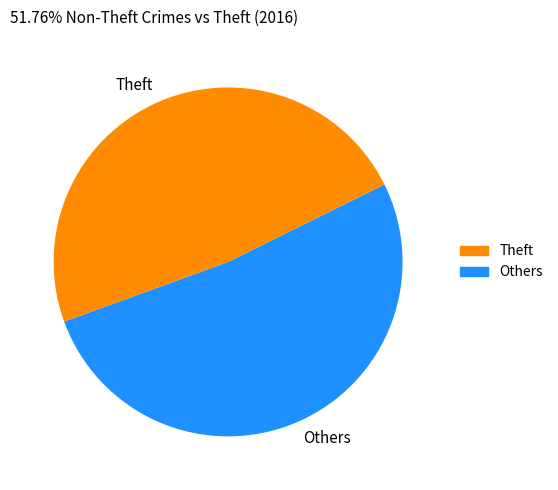

Count the number of slices in the pie.

2